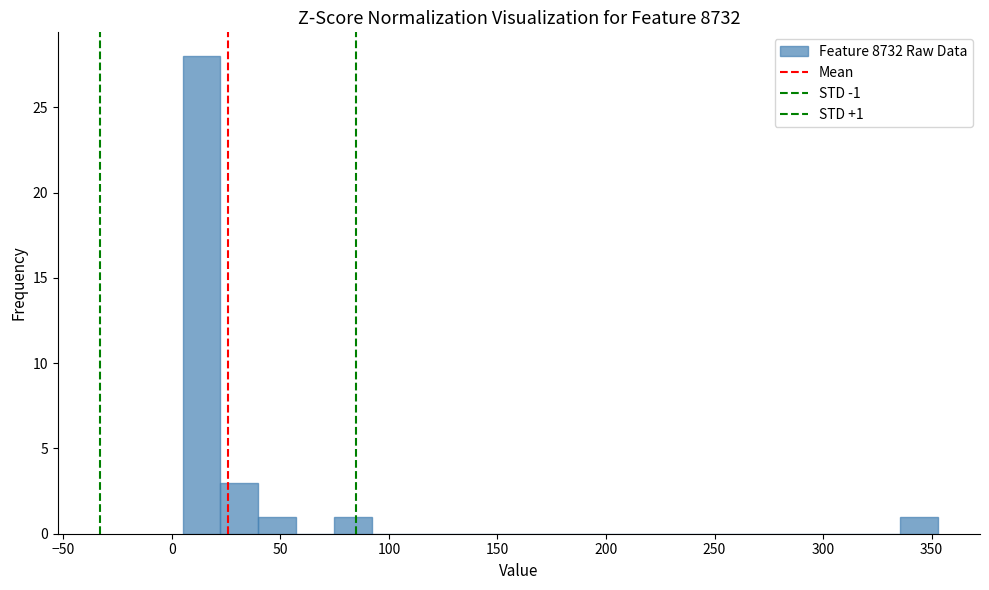

Around what value on the x-axis is the tallest bar? Give the approximate position of its centre, as read against the axis.

15